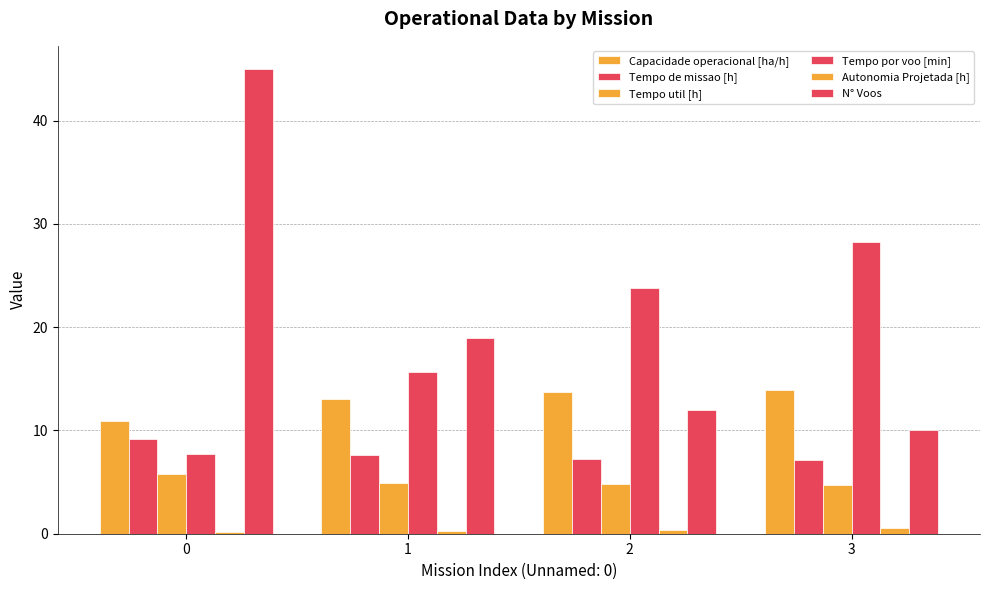

At which label is N° Voos closest to 27?

1